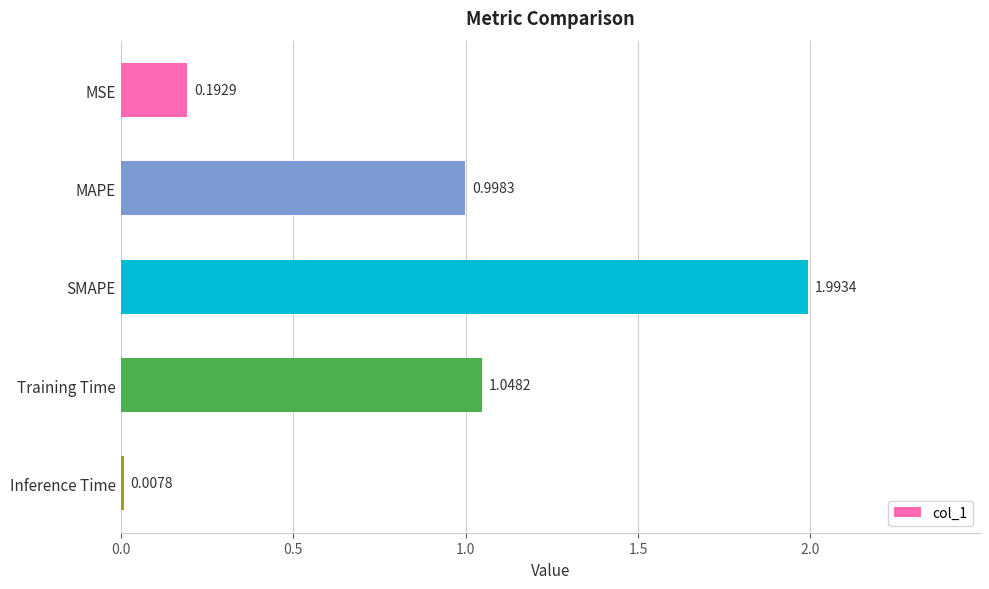

What is the label of the 5th bar from the bottom?

MSE